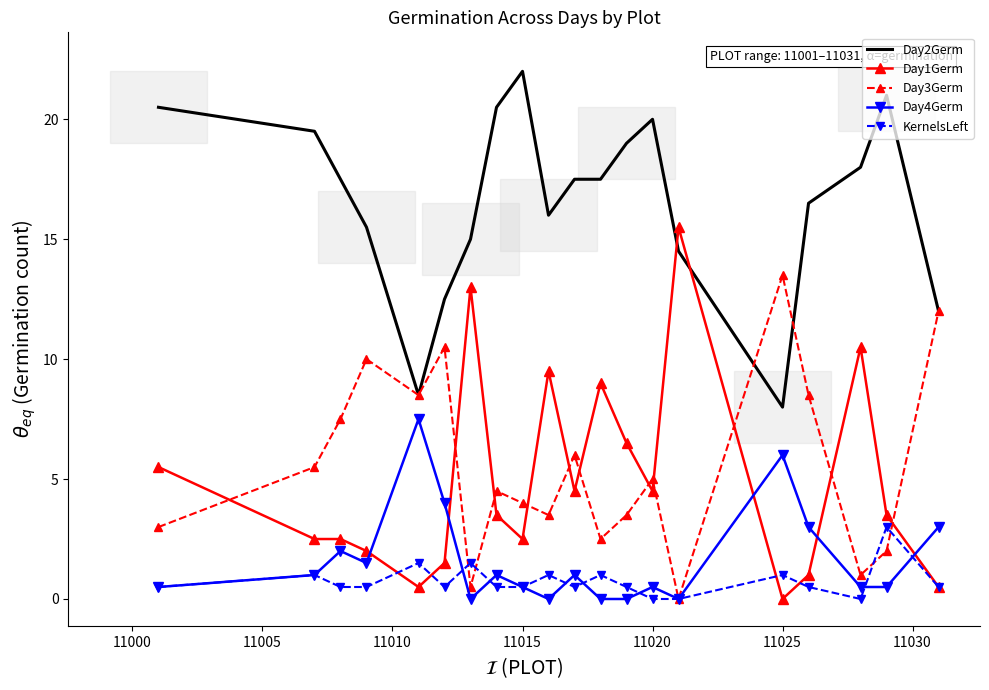

Which series has the largest total across all categories?

Day2Germ